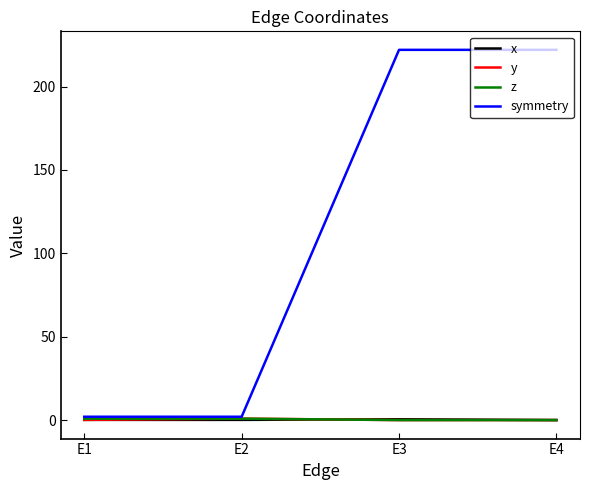

What is the maximum value shown in the chart?

222.0